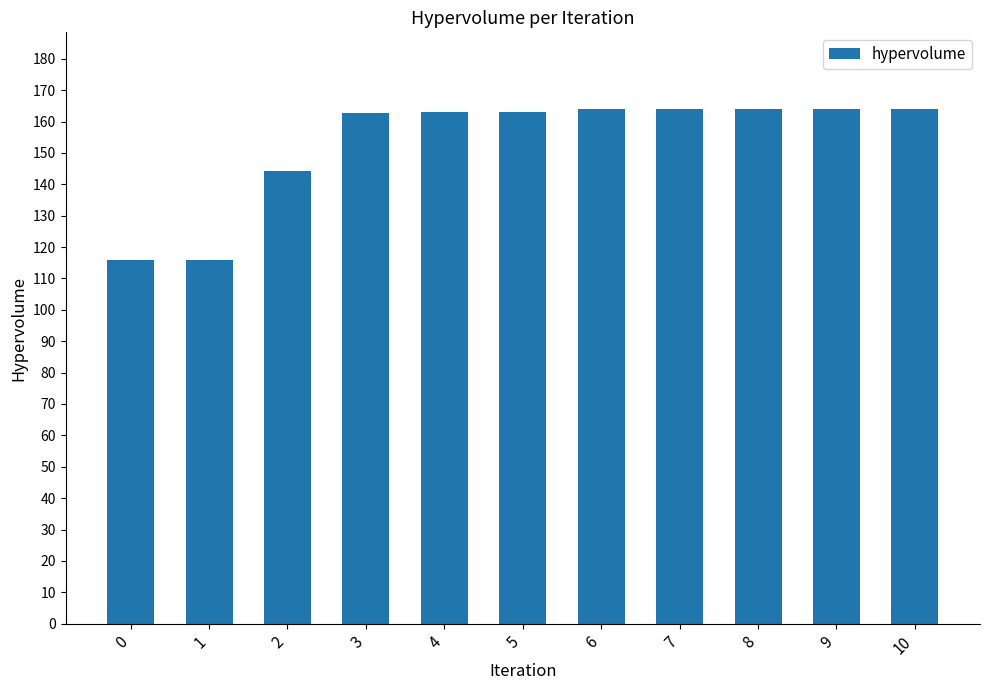

What is the average value?

153.1